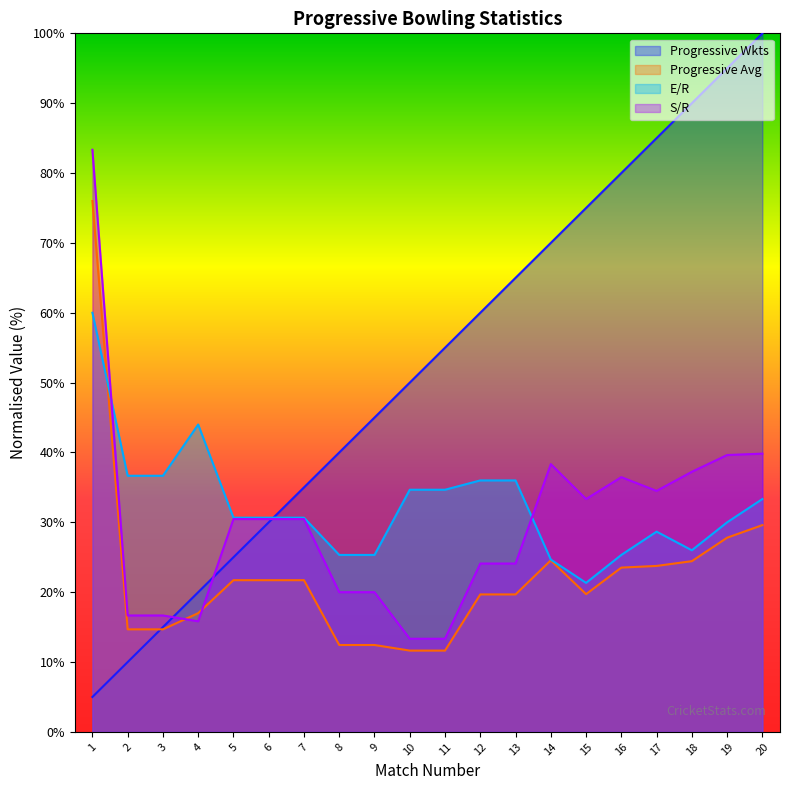

Which series ends up on top after the final intersection of S/R and E/R?

S/R